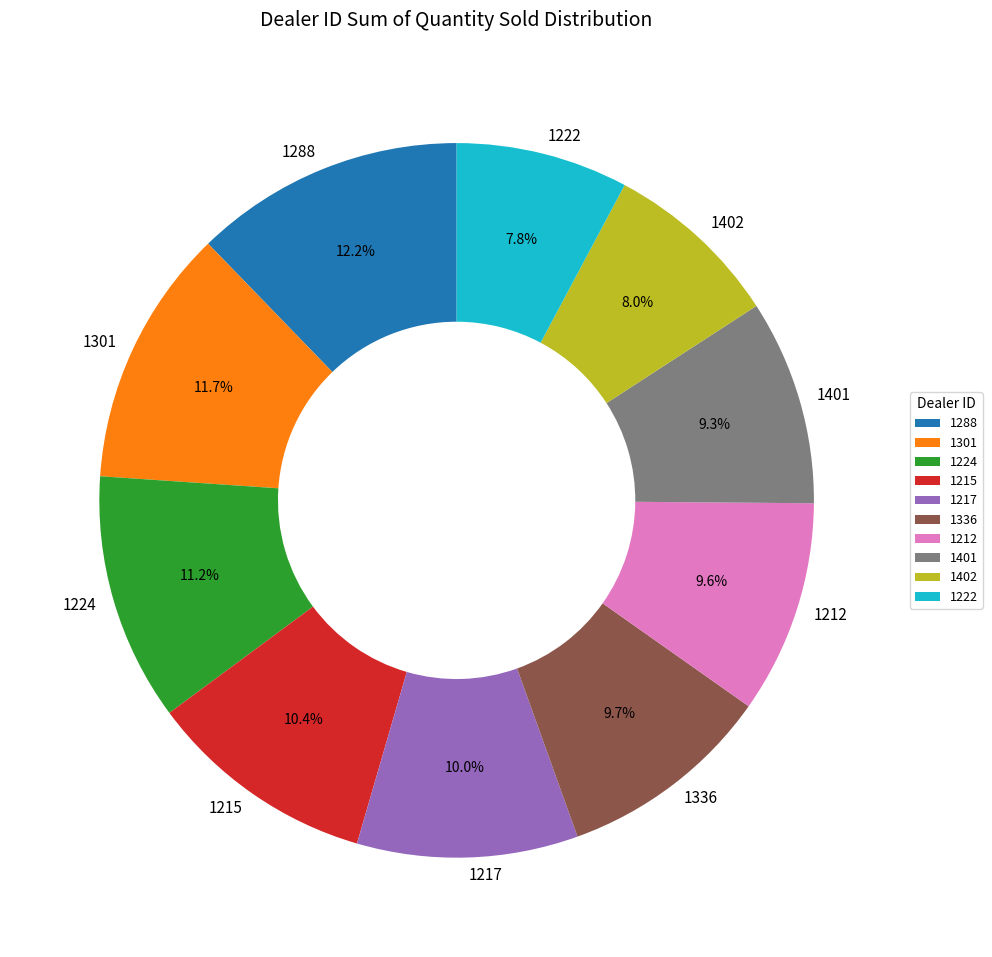

To the nearest percent, what is the difference between the 1402 and 1217 slice percentages?

2%